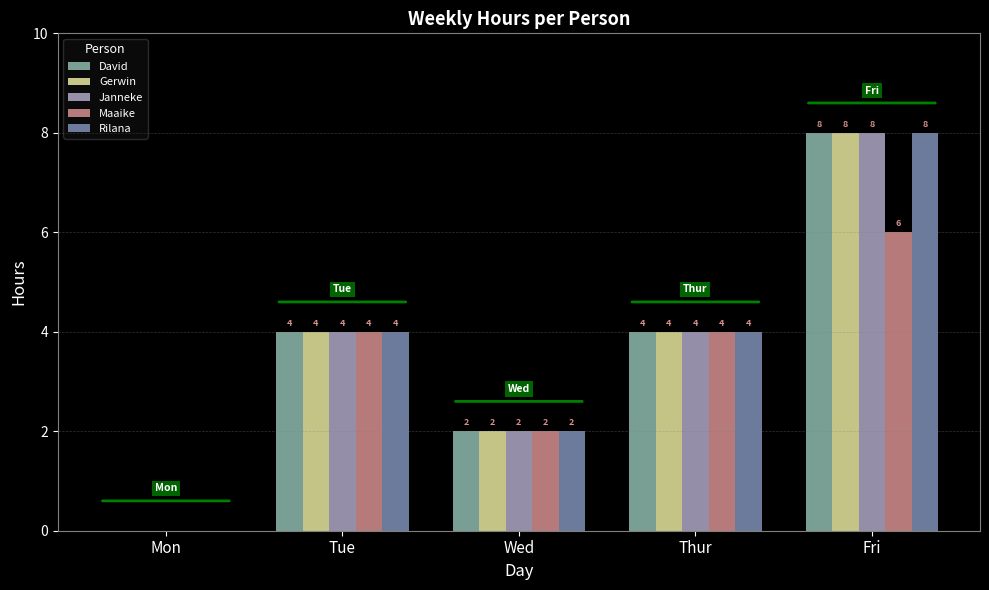

What is the approximate value of Gerwin at Thur?

4